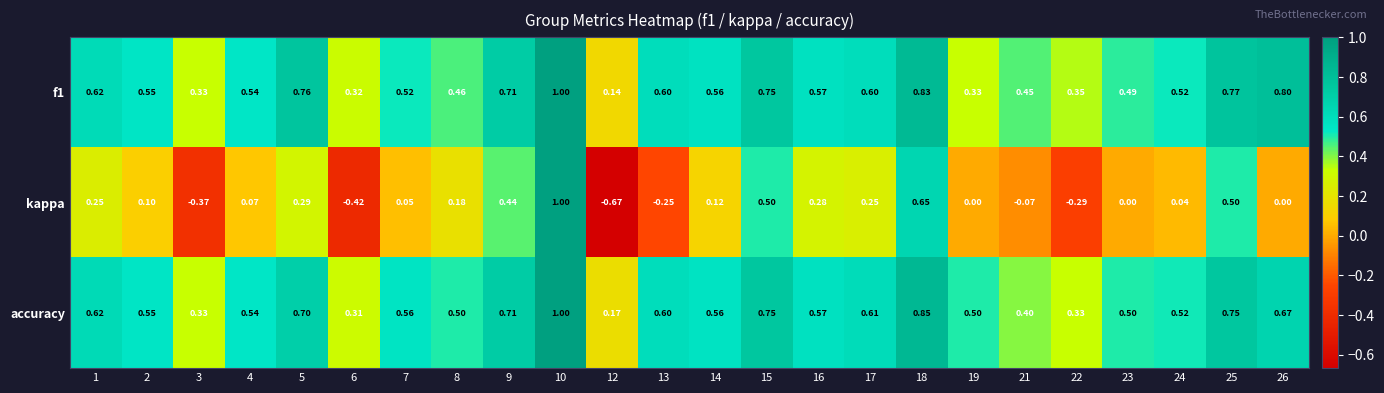

Which series has the largest total across all categories?

accuracy